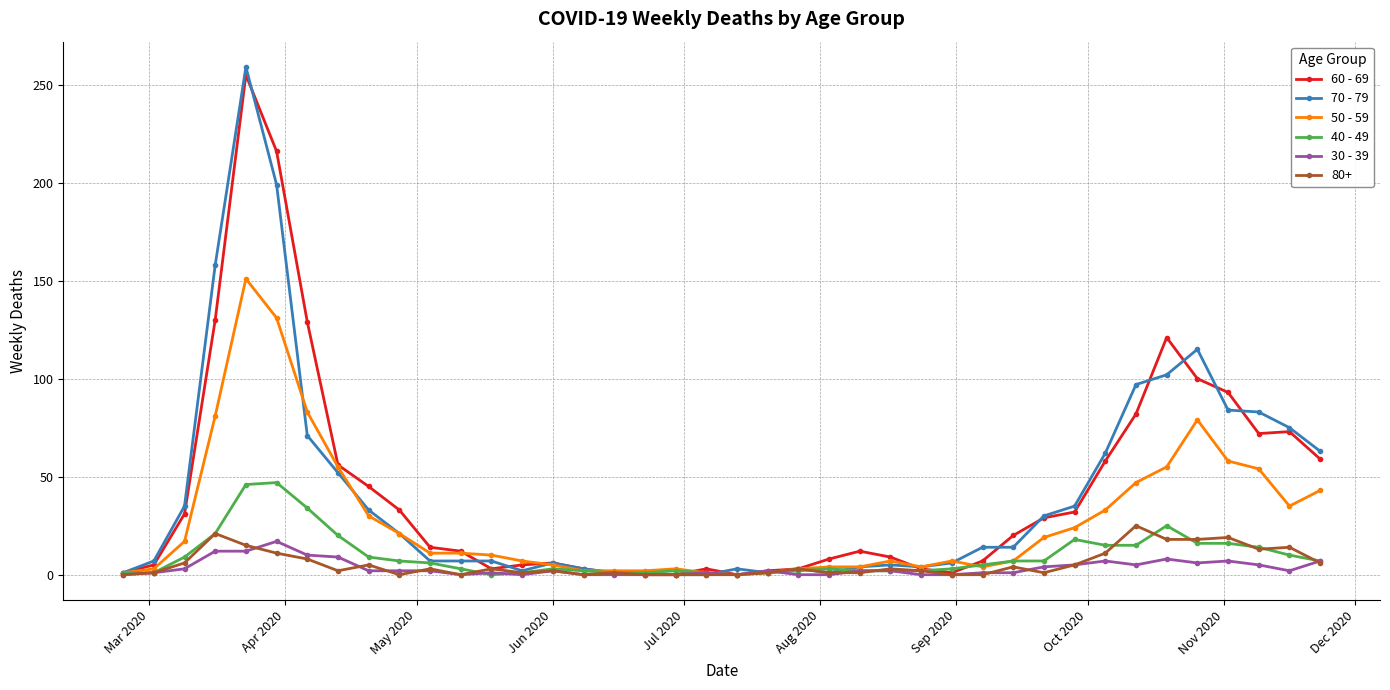

What is the greatest value displayed?

259